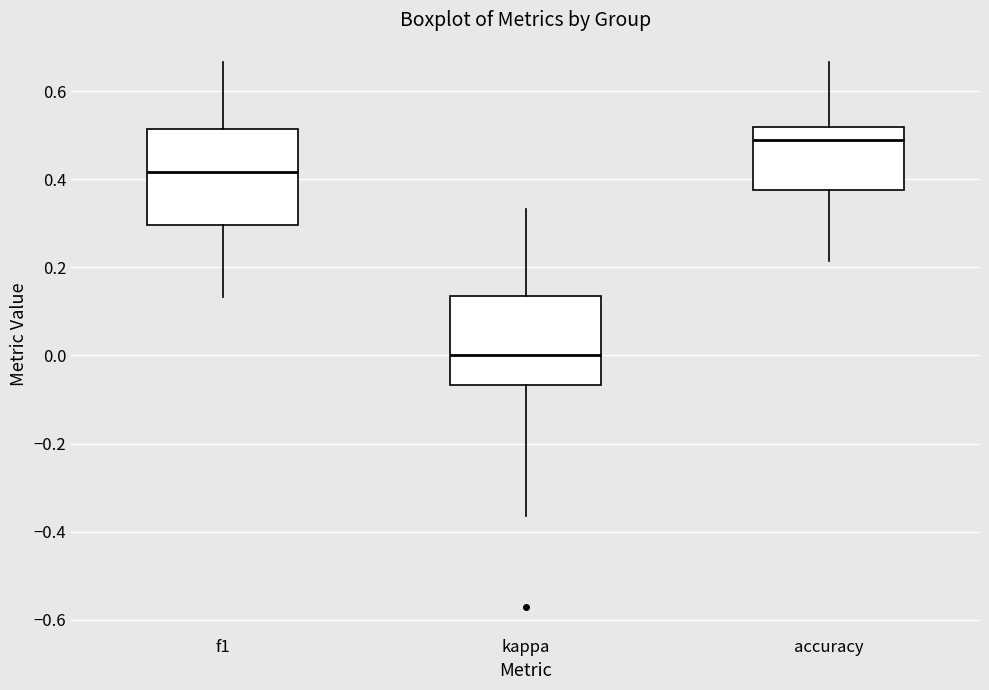

Reading left to right, read every box against the y-axis: the position of its median line, the range the box covers, and the ends of its whiskers. The values are not printed on the chart, so give them approximately, as read against the axis.

f1: median 0.42, box 0.30 to 0.52, whiskers 0.14 to 0.66
kappa: median 0.00, box -0.06 to 0.14, whiskers -0.36 to 0.34
accuracy: median 0.48, box 0.38 to 0.52, whiskers 0.22 to 0.66